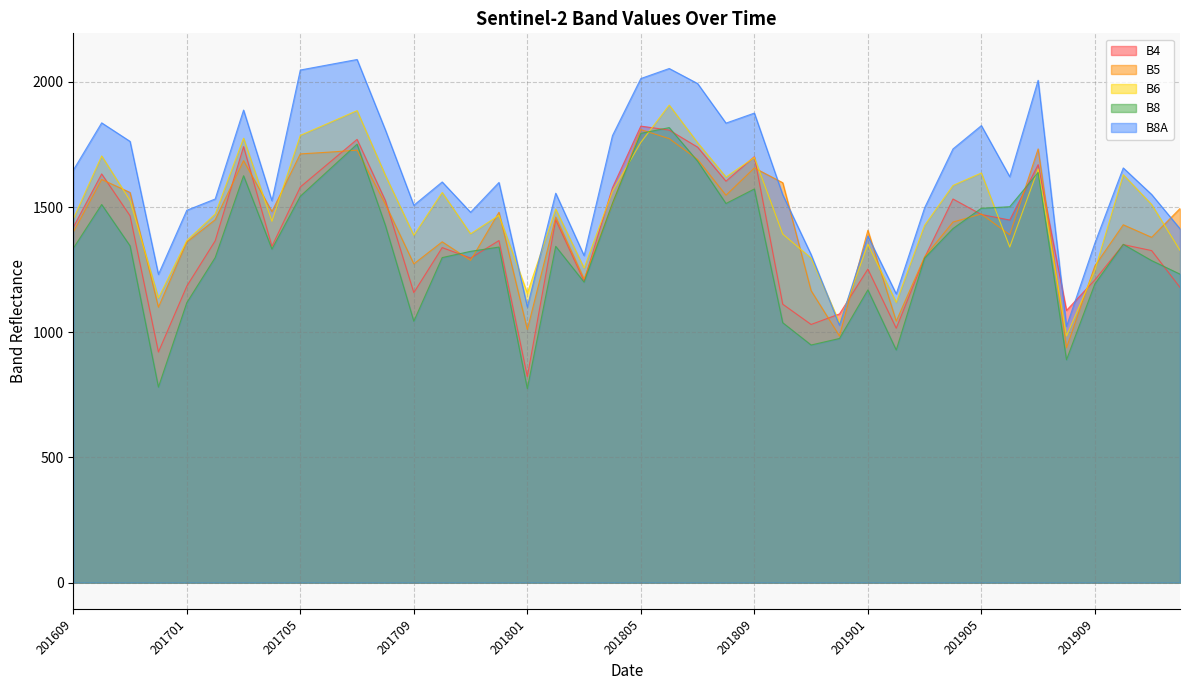

Is it true that B5 equals 413 at 201908?

False